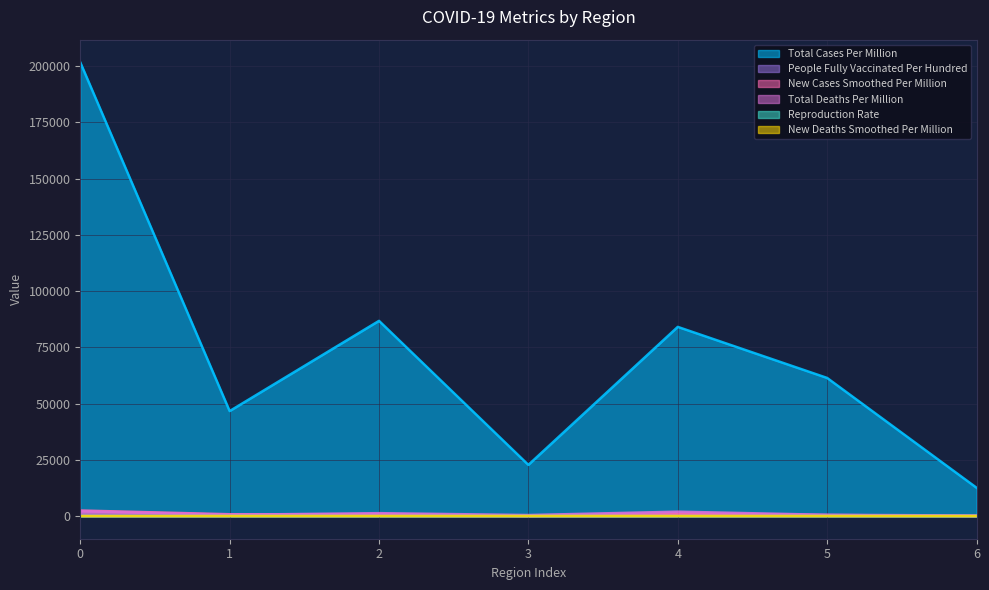

Is the value of new_cases_smoothed_per_million at 5 greater than the value of total_deaths_per_million at 4?

No